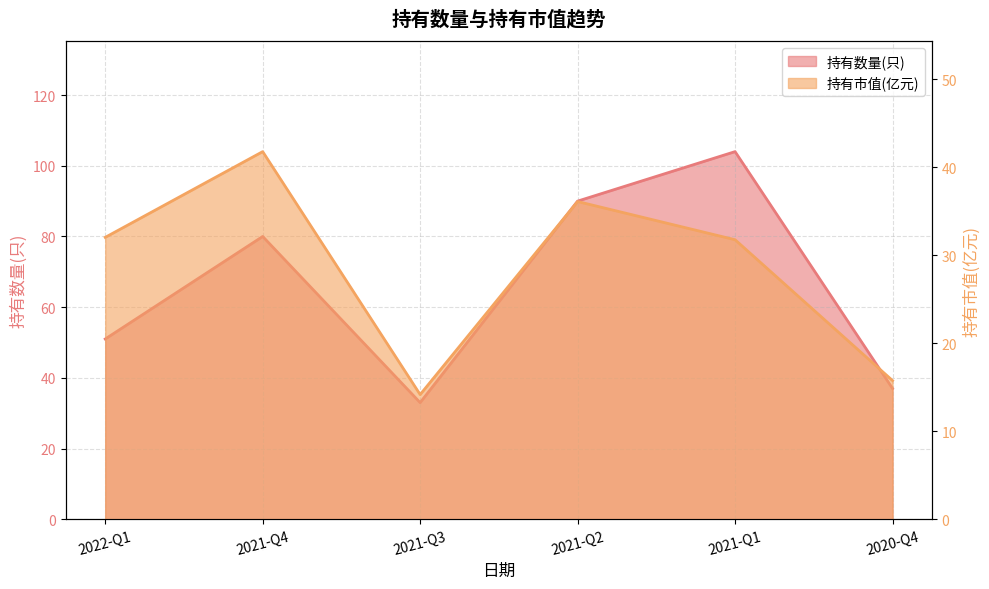

Where does the 持有数量(只) series first go above 80?

2021-Q2